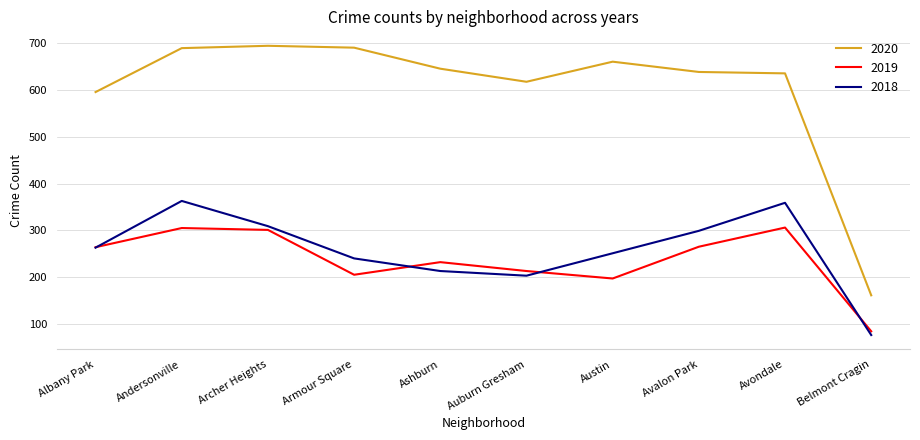

At how many categories does at least one series exceed 451?

9